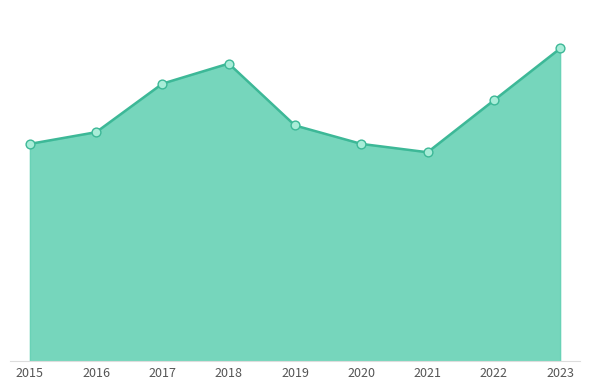

Between 2017 and 2015, which is larger?

2017